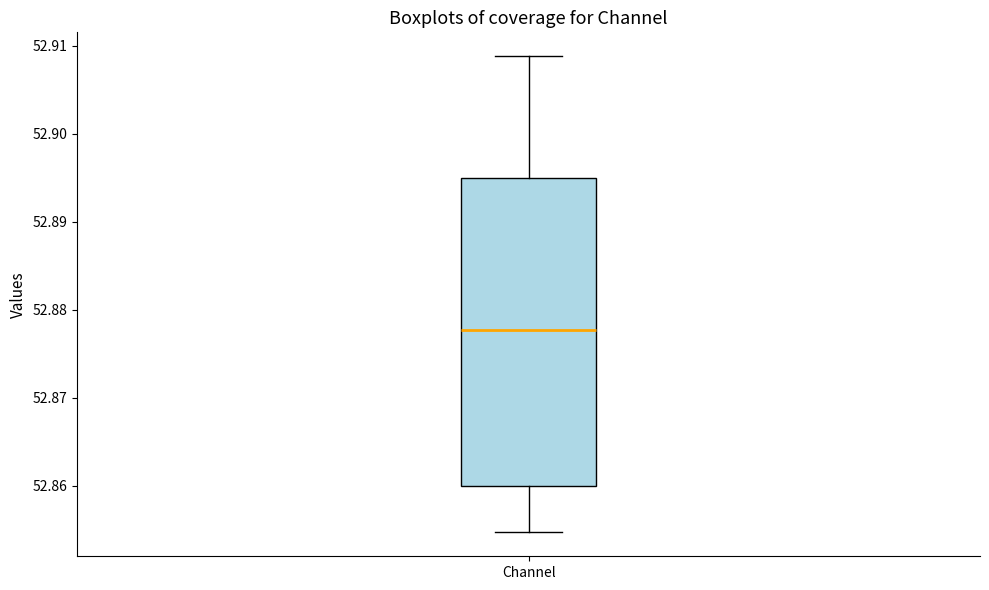

Transcribe this box plot: give where the median line is, the range the box spans, and where the two whiskers end, as read against the y-axis. The values are not printed on the chart, so give them approximately, as read against the axis.

median 52.878, box 52.860 to 52.895, whiskers 52.855 to 52.909